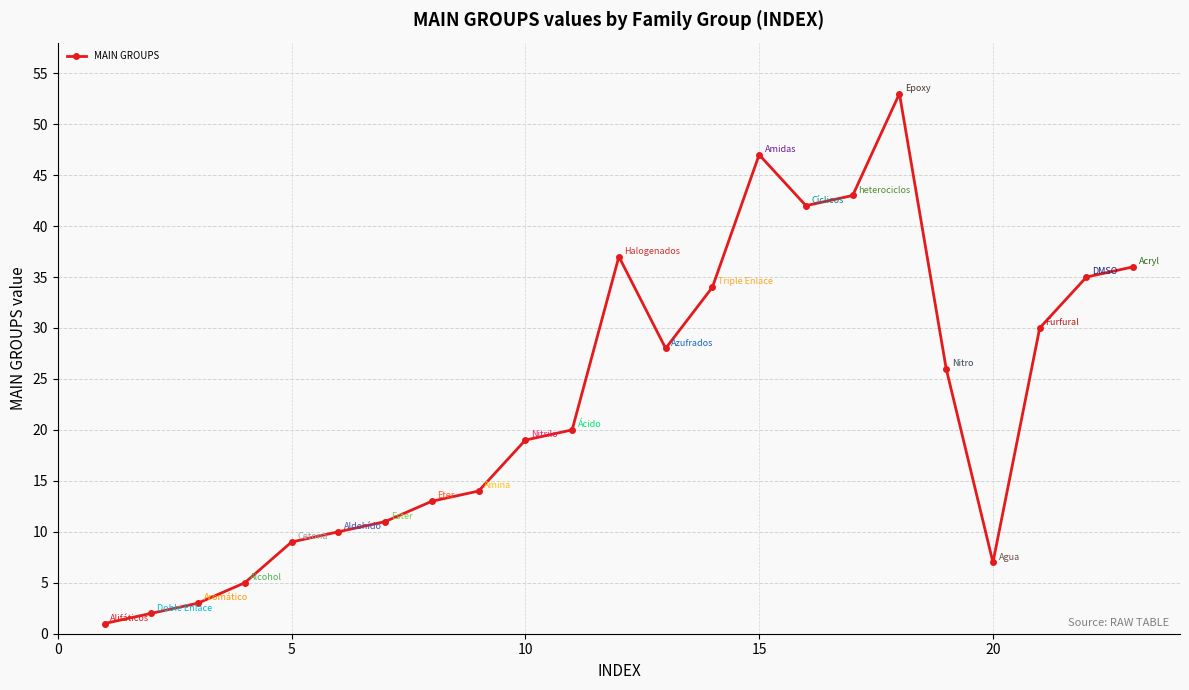

How many distinct data groups are displayed?

1